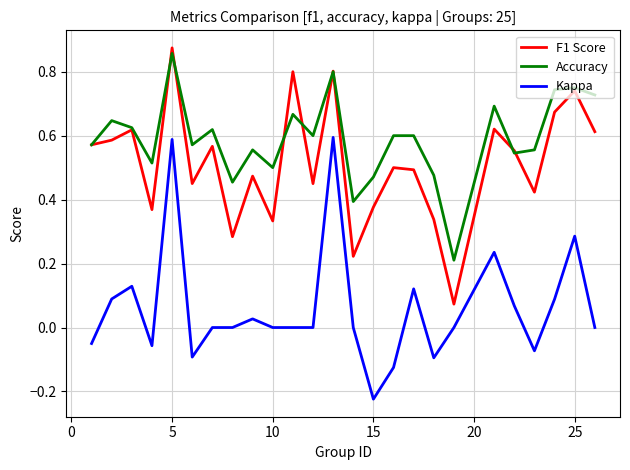

Which series has the largest total across all categories?

Accuracy